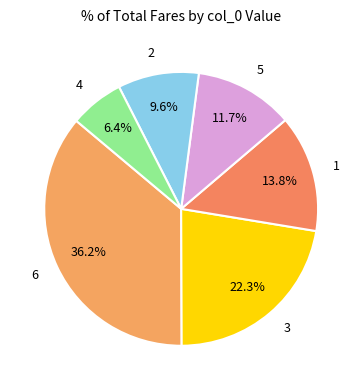

Is the sum of 5 and 1 greater than half?

No